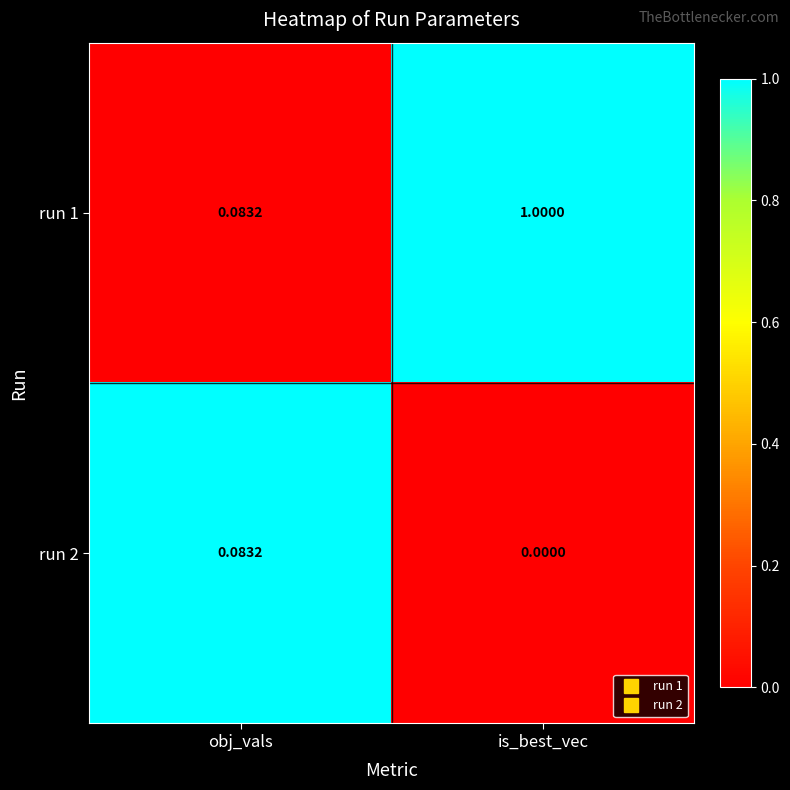

At which label is run 2 closest to 0?

is_best_vec